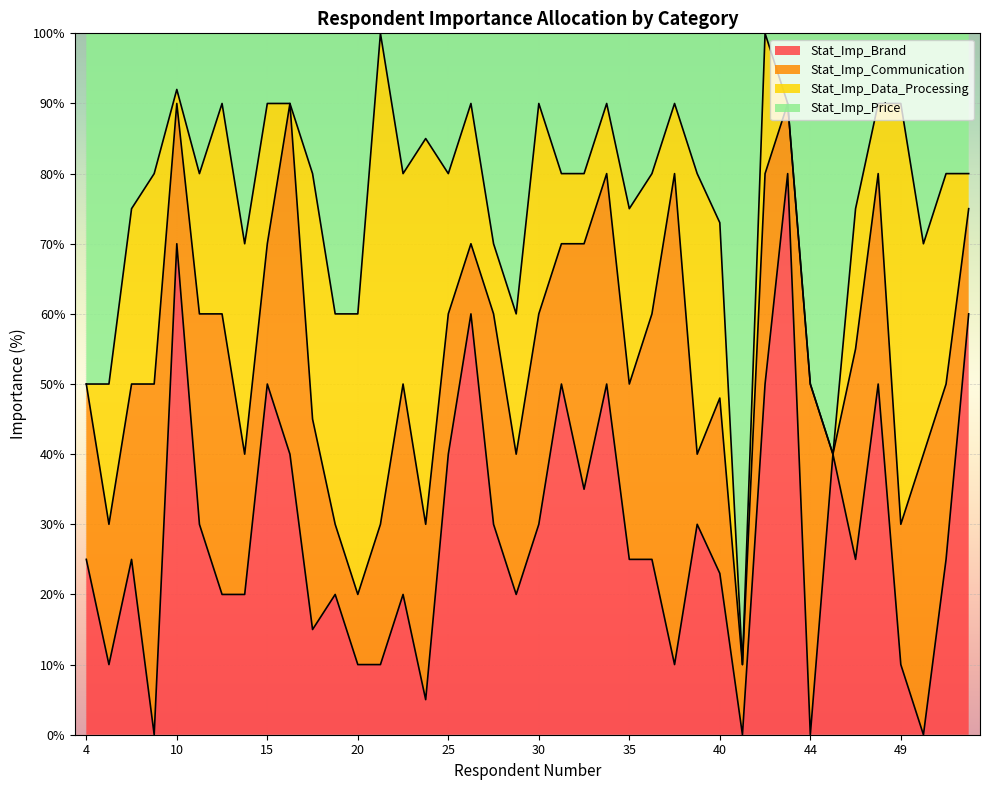

What are all the series names shown in the legend?

Stat_Imp_Brand, Stat_Imp_Communication, Stat_Imp_Data_Processing, Stat_Imp_Price